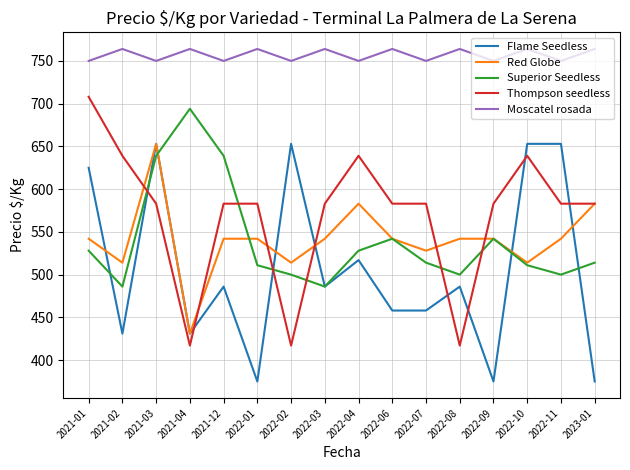

What position from the left is 2022-11?

15